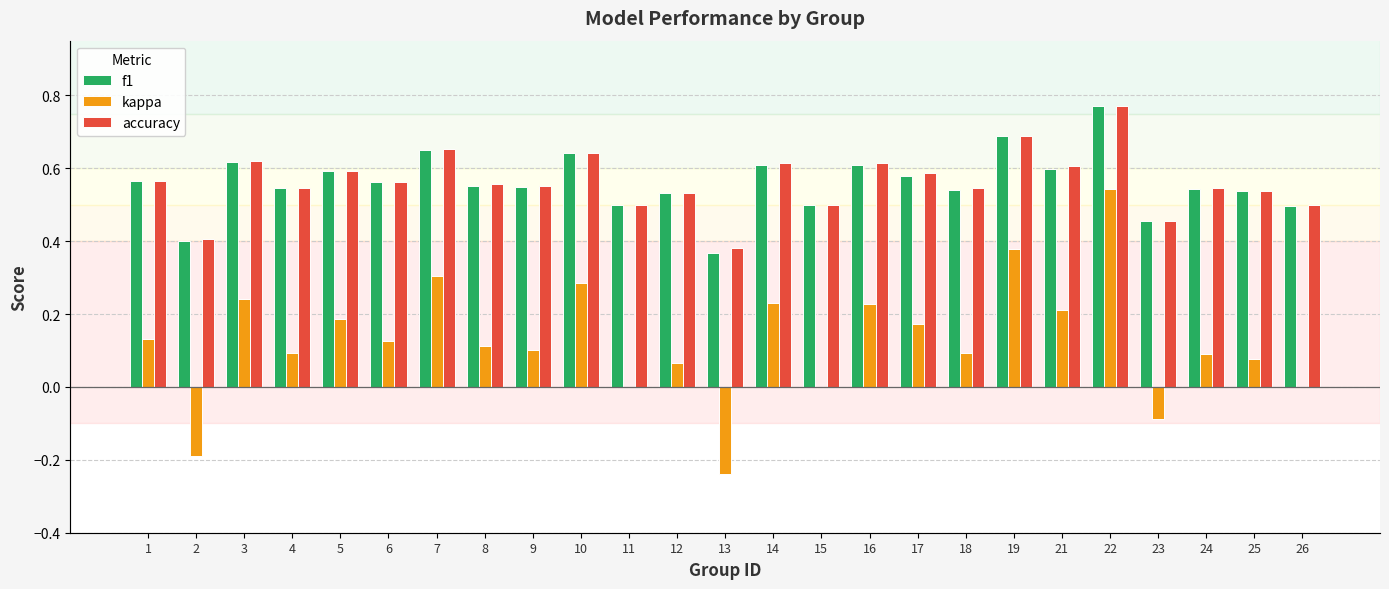

How many bars are there in total?

75